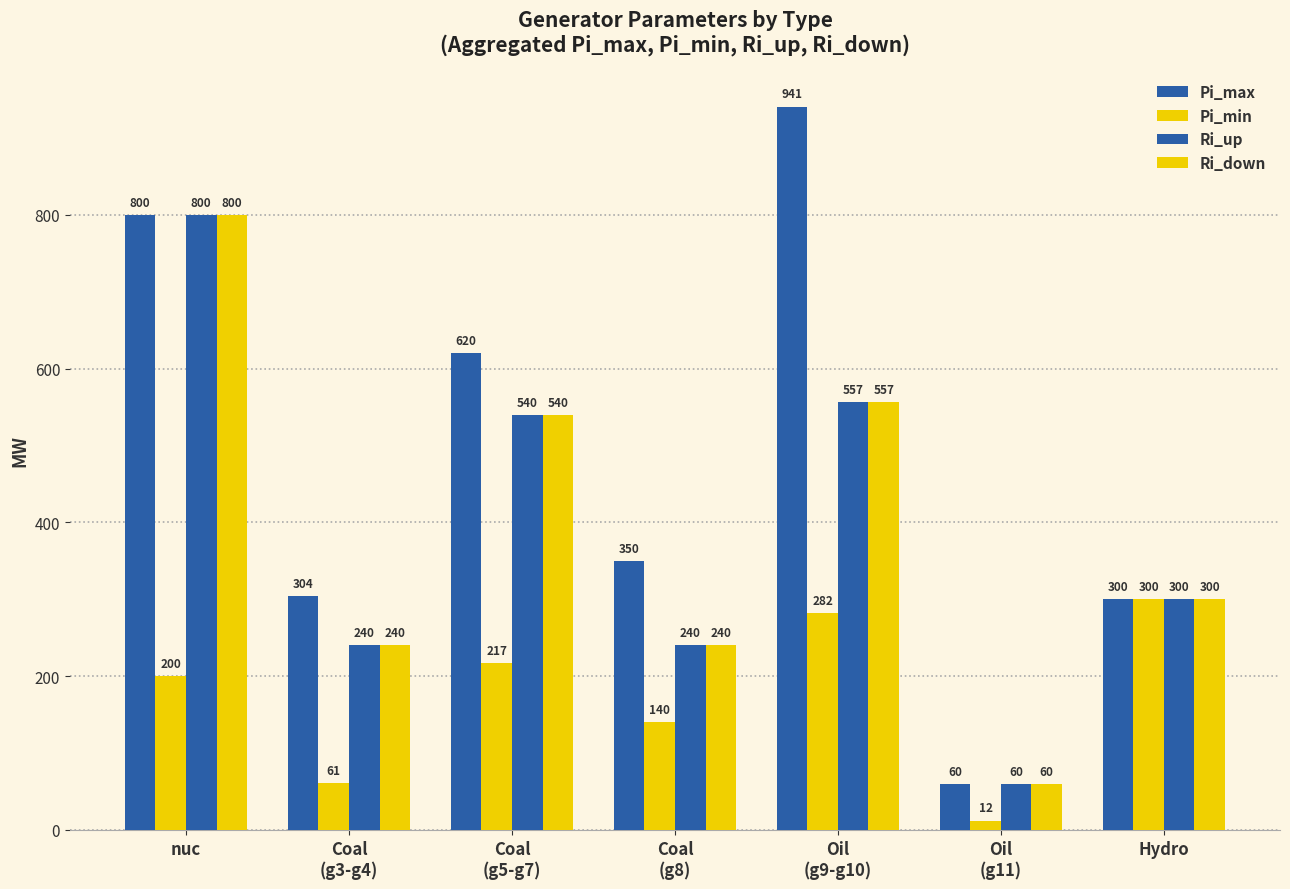

Which series has the largest range (max minus min)?

Pi_max